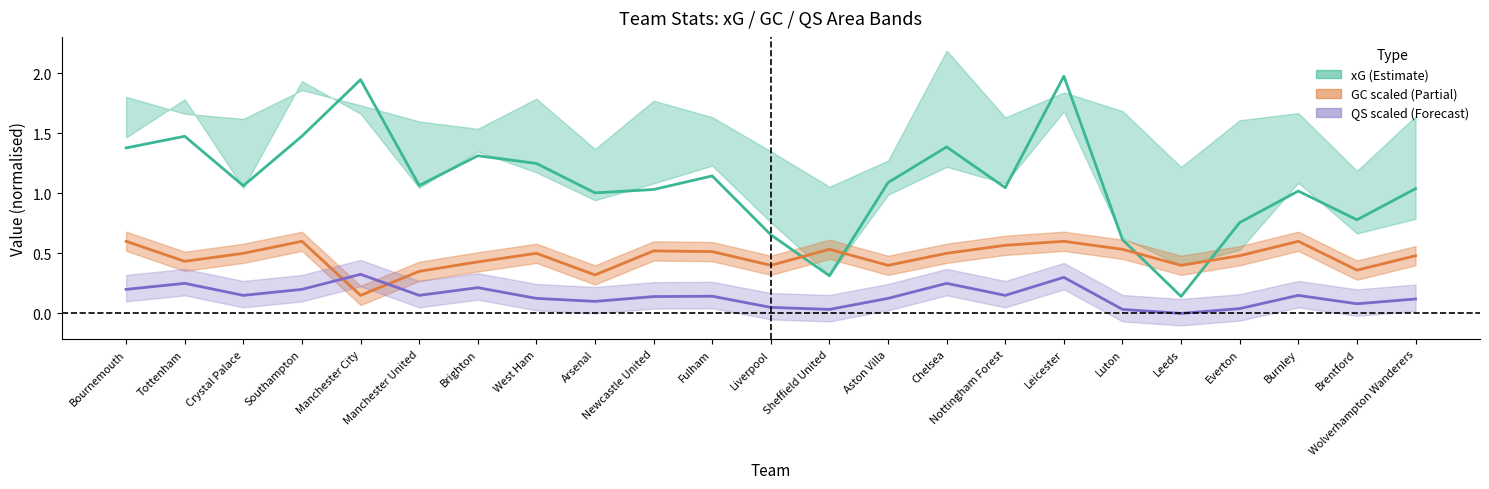

Does the chart have visible grid lines?

No